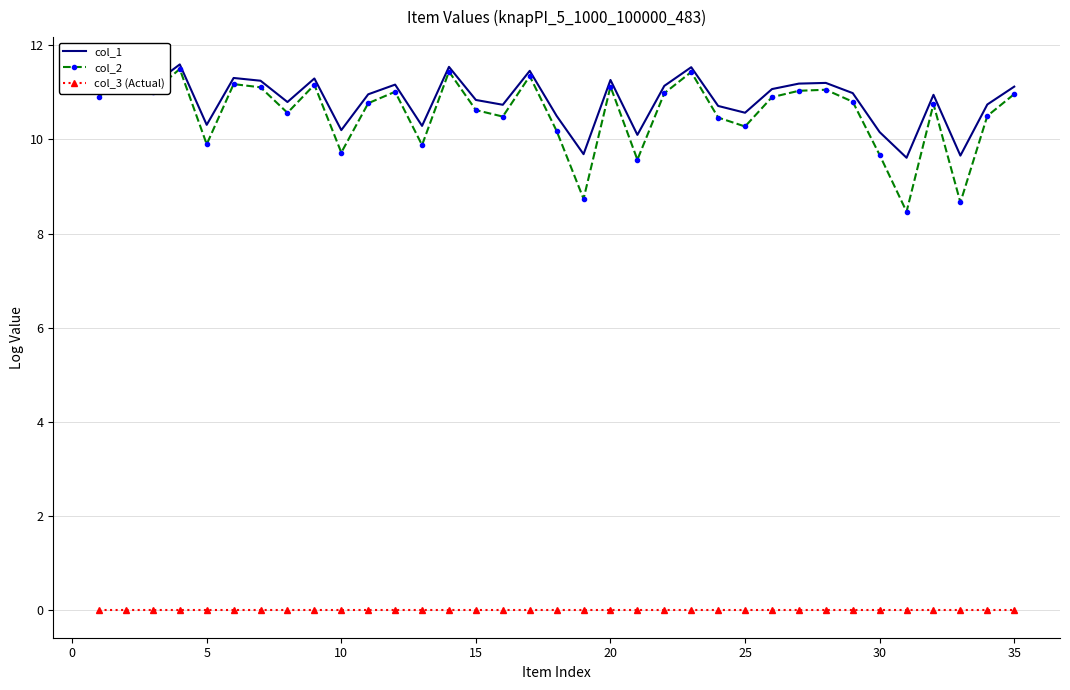

What is the difference between the maximum and minimum values in the col_1 series?

2.0